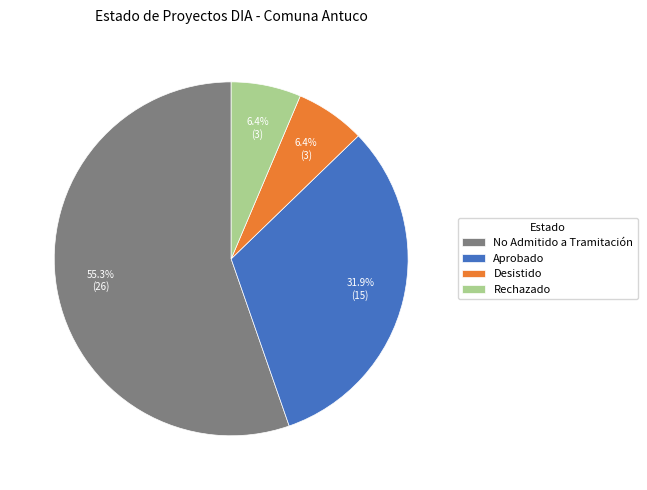

Is it true that No Admitido a Tramitación is 44% of the pie?

False